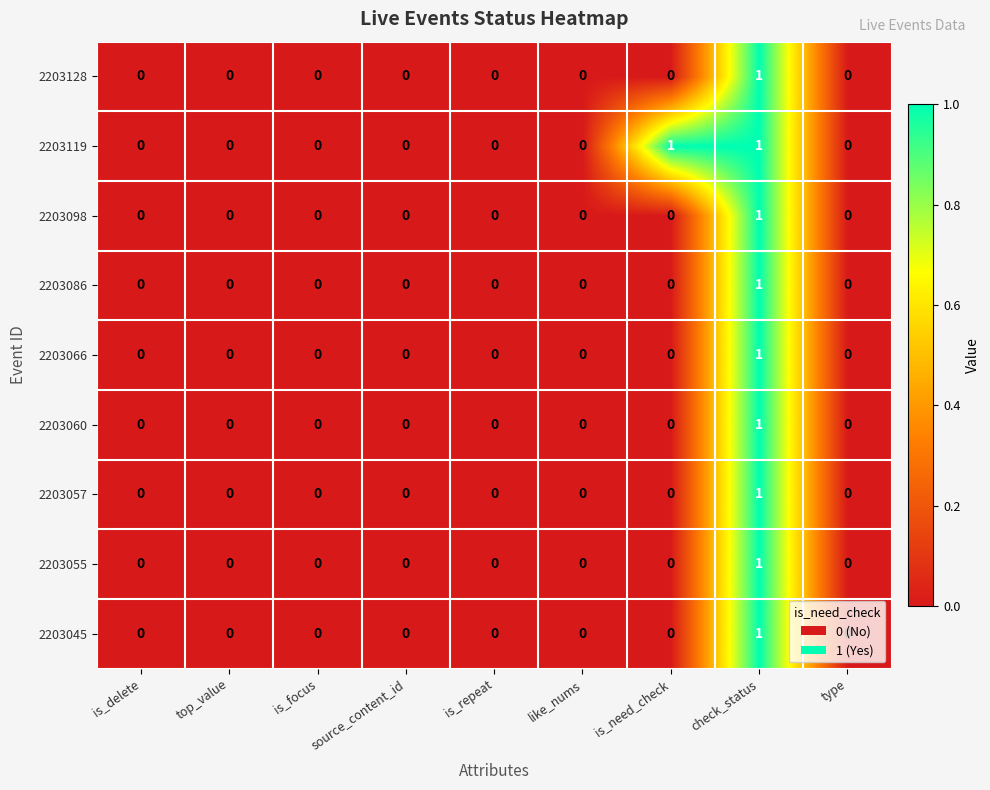

True or false: 2203128 has a value of -1 at top_value.

False